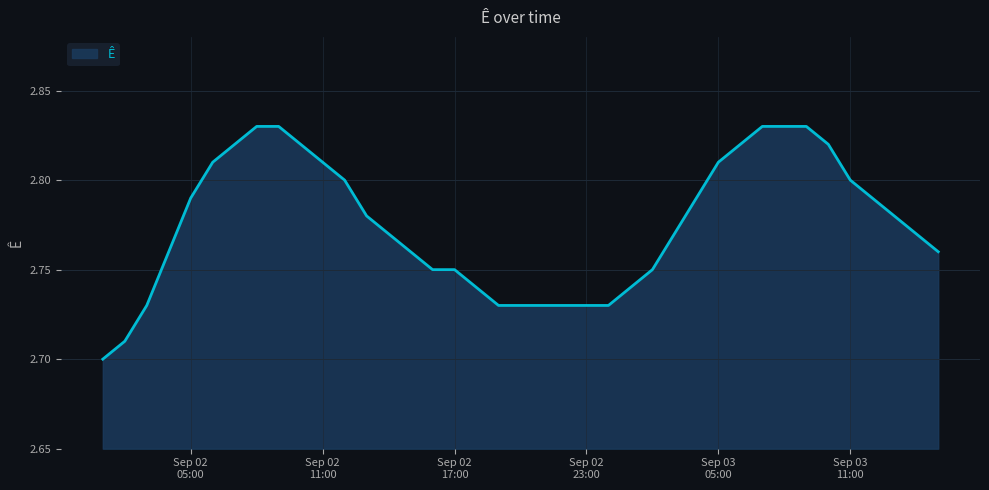

What is the difference between the maximum and second lowest values?

0.1